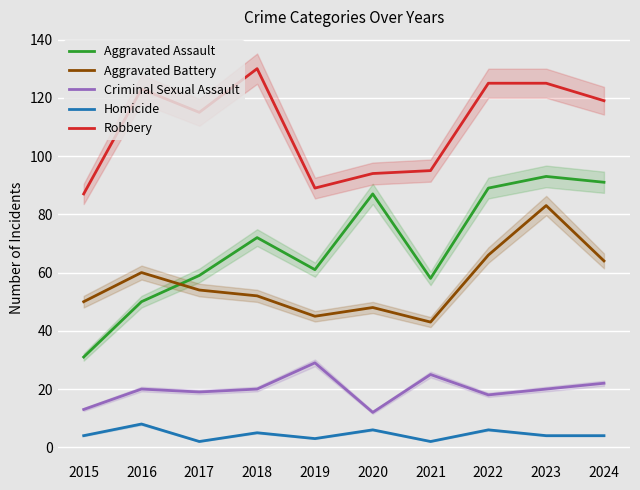

What is the average value of the Robbery series?

110